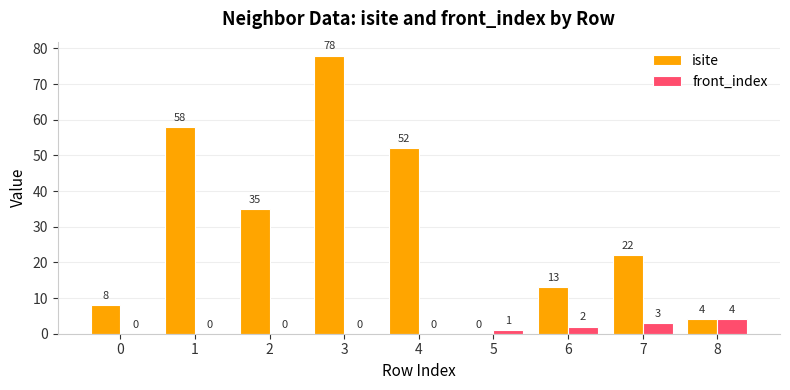

What is the sum of the isite values at 6 and 4?

65